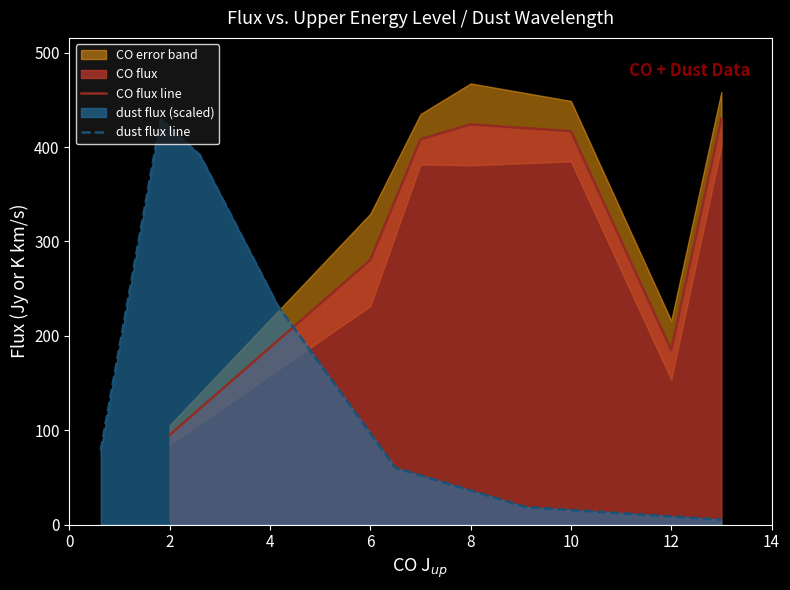

Reading left to right, extract all data points from this chart.

CO flux line: 95.0	280.4	408.2	424.0	416.8	184.8	429.7
dust flux line: 78.7	429.7	391.5	231.4	60.1	18.5	5.2